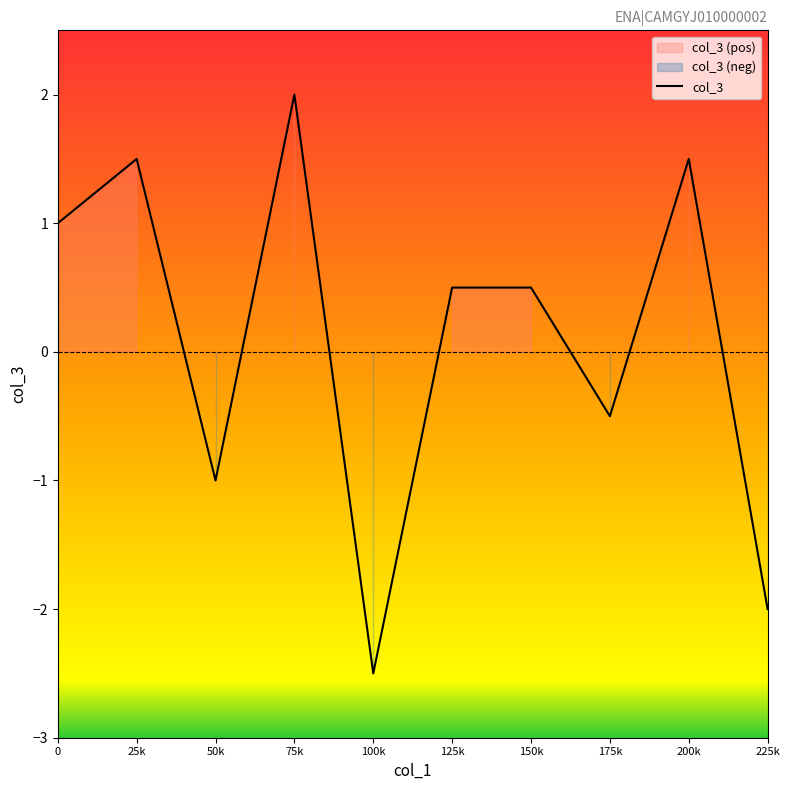

What is the lowest value of the col_3 series?

-2.5